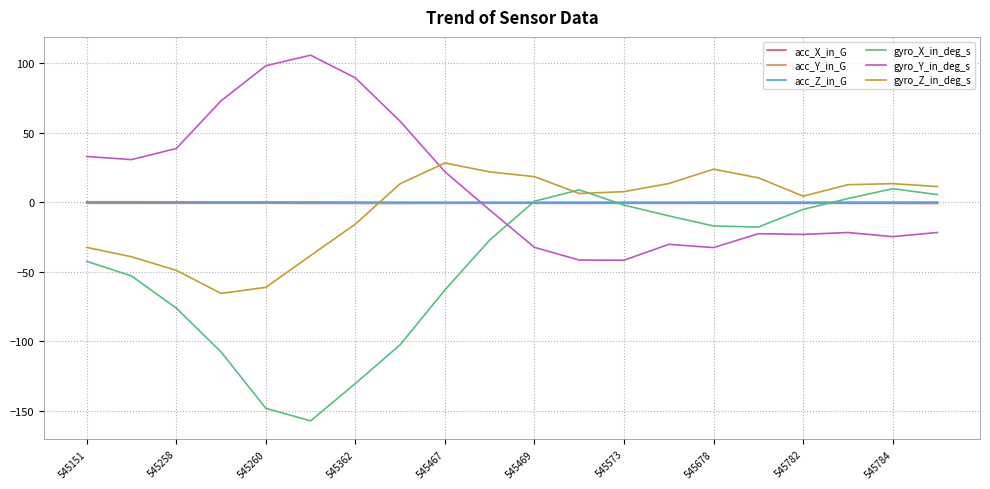

Which series ends up on top after the final intersection of gyro_X_in_deg_s and gyro_Y_in_deg_s?

gyro_X_in_deg_s